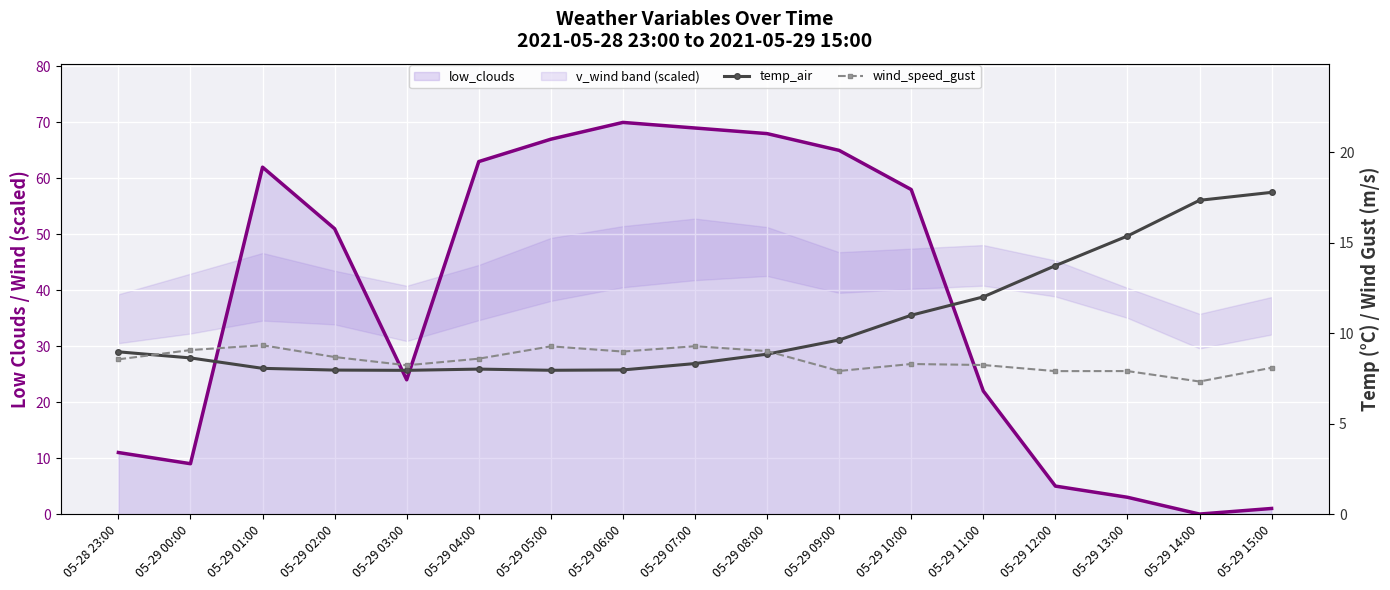

At which label is wind_speed_gust closest to 8?

05-29 09:00